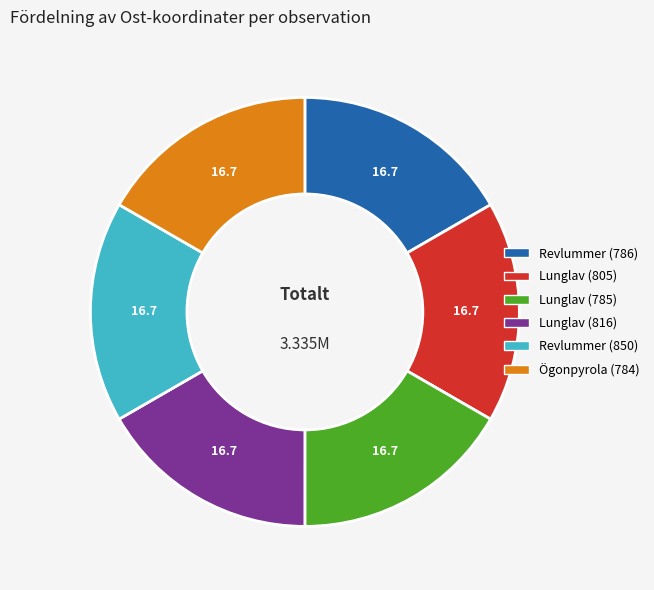

Is there any slice that represents more than half of the pie?

No